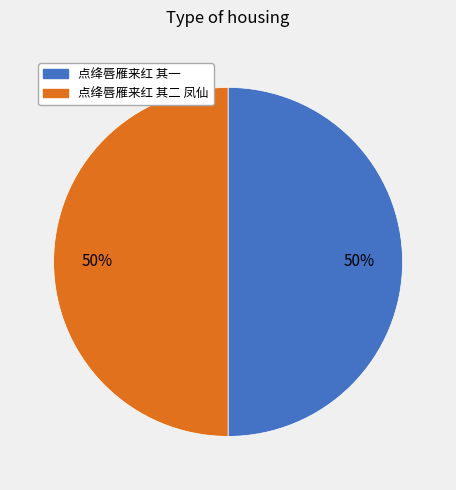

Approximately how many times larger is the value at 点绛唇雁来红 其一 compared to 点绛唇雁来红 其二 凤仙?

1.0